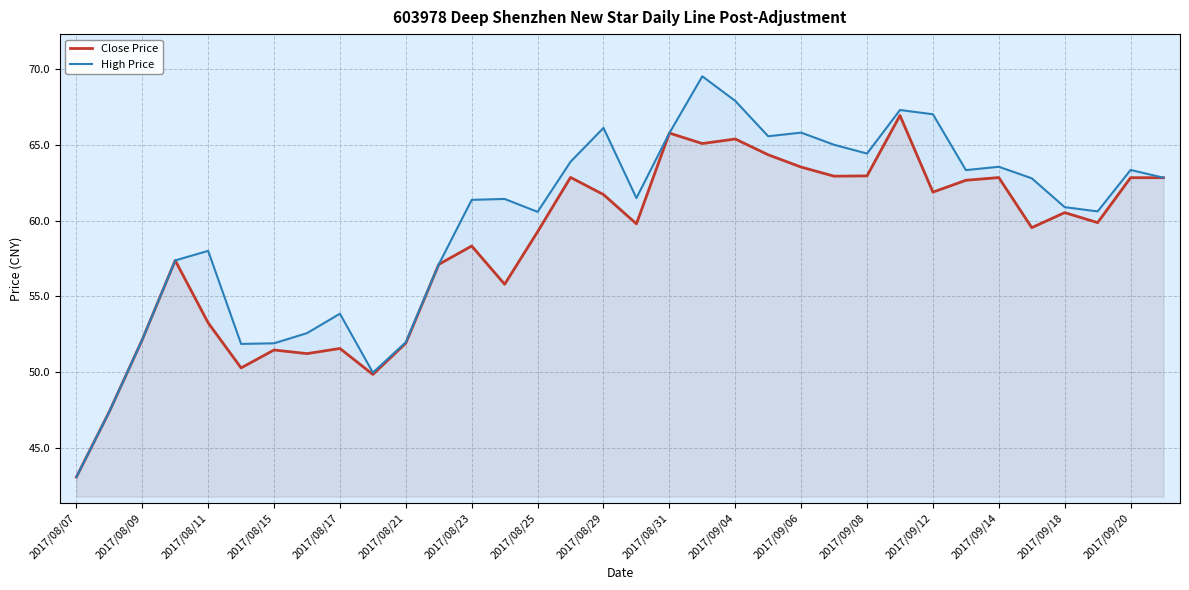

How many values in the High Price series are below 61?

15